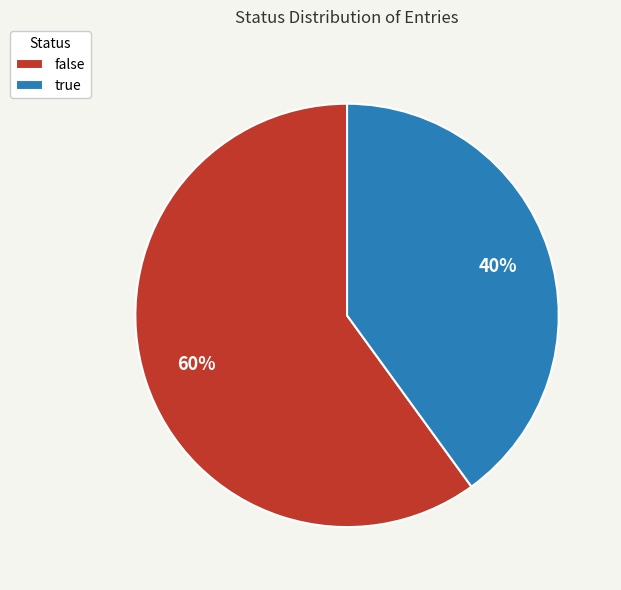

True or false: false accounts for 60% of the total.

True